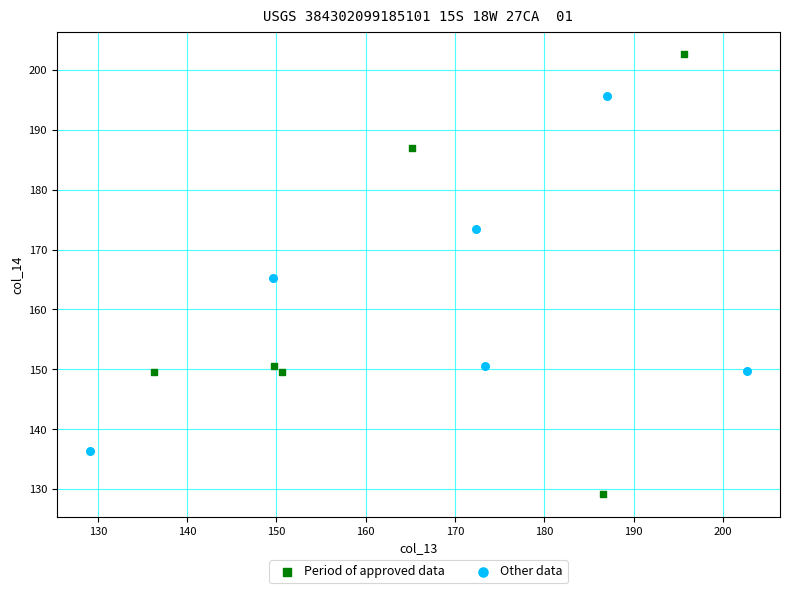

Which series contains the highest Y value?

Period of approved data